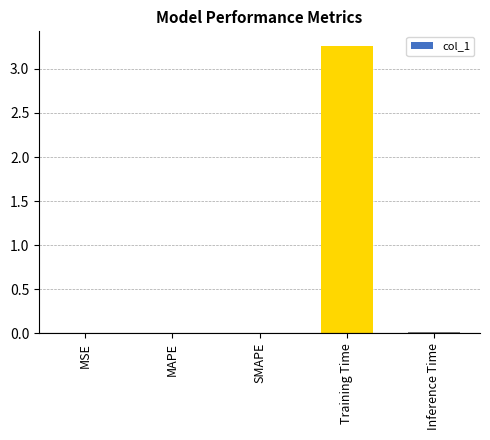

The chart shows a value of 0.0 at MAPE. True or false?

True